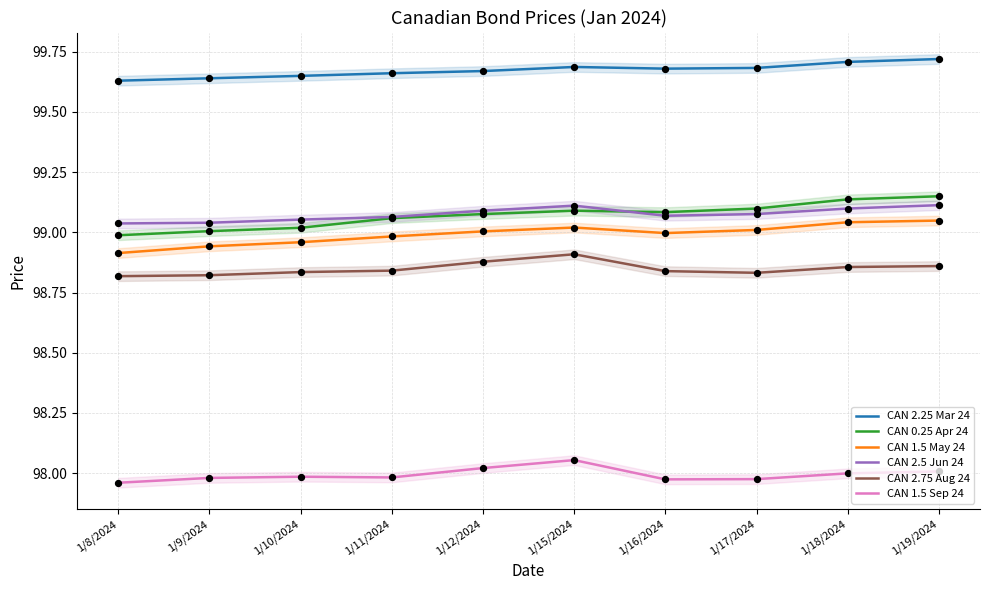

At which category is the sum across all series the highest?

1/19/2024